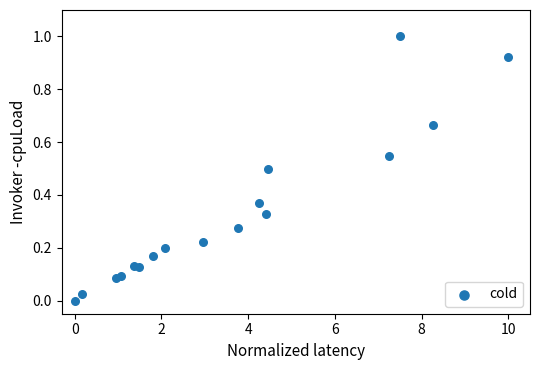

What is the range of Y values (max minus min)?

1.0